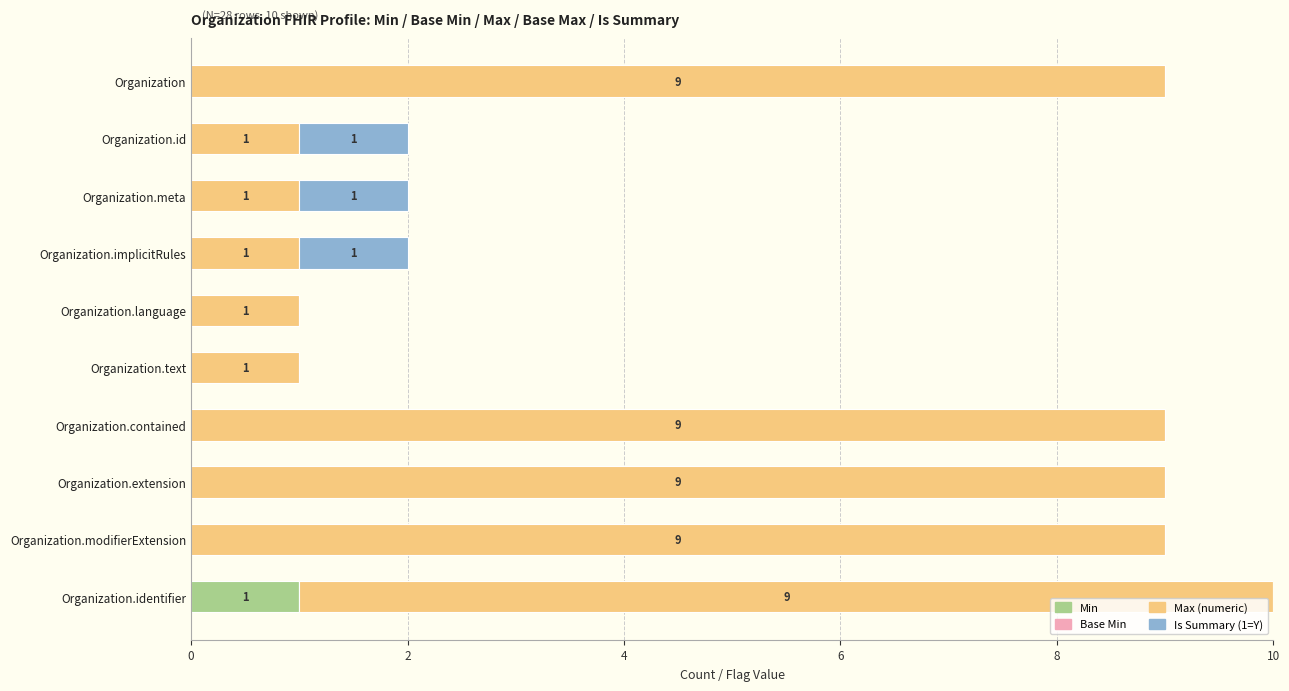

At which category is the sum across all series the highest?

Organization.identifier